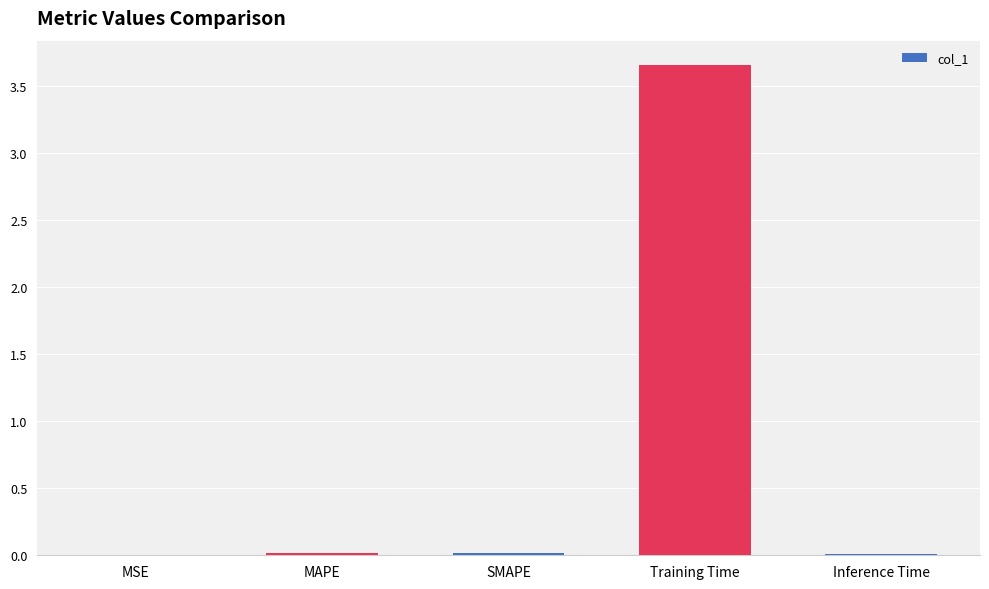

Between Training Time and MSE, which is larger?

Training Time